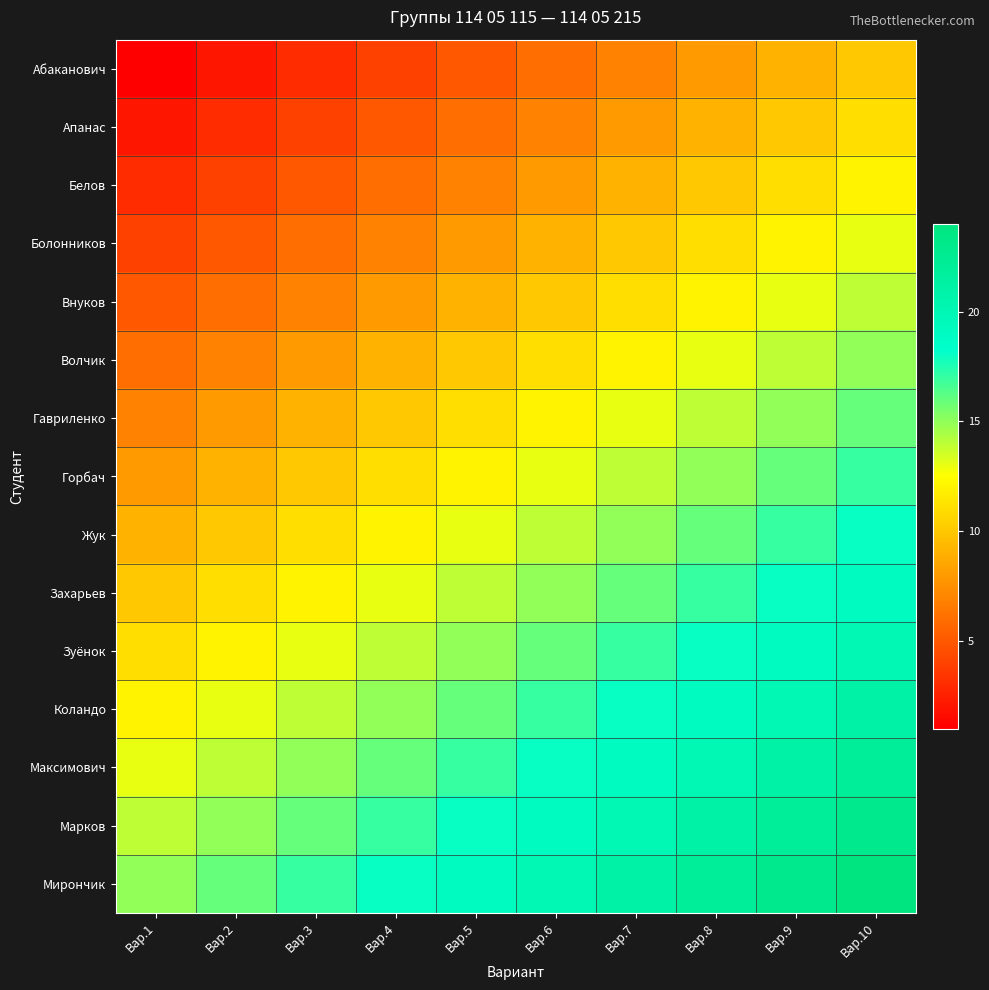

Rank the series at Вар.1 from lowest to highest value.

Абаканович, Апанас, Белов, Болонников, Внуков, Волчик, Гавриленко, Горбач, Жук, Захарьев, Зуёнок, Коландо, Максимович, Марков, Мирончик